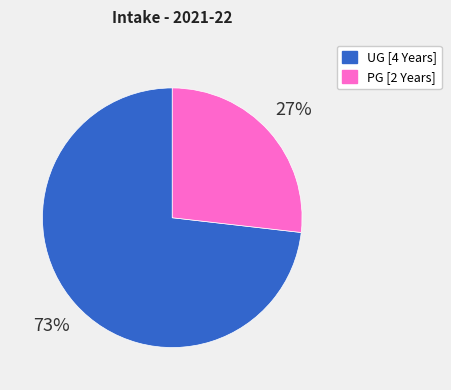

To the nearest percent, what is the difference between the largest and smallest slice percentages?

46%